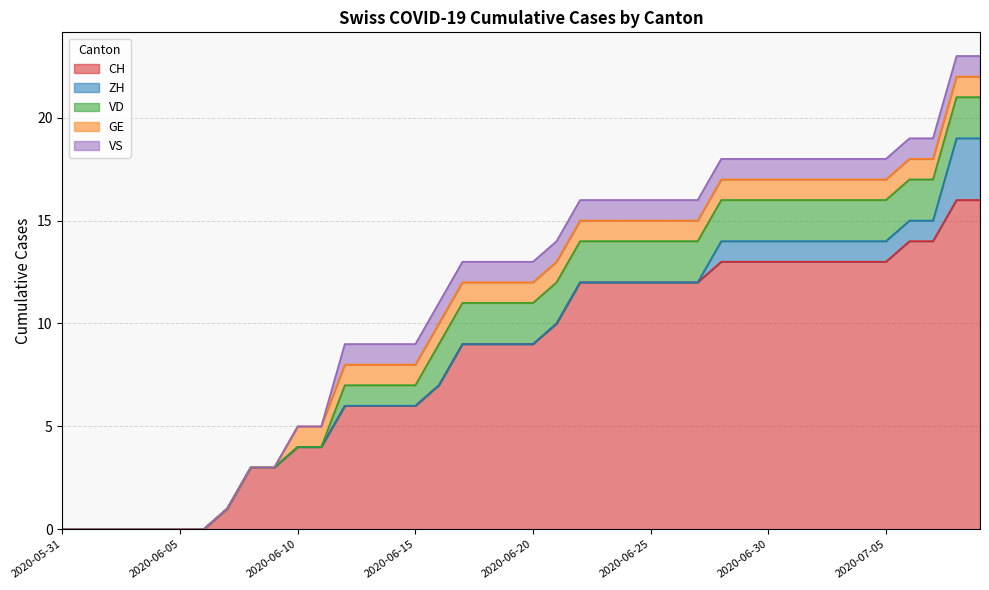

Count the number of categories in the chart.

40